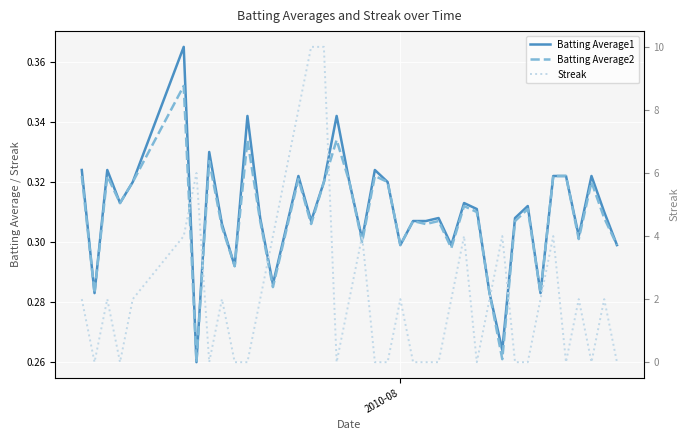

True or false: Streak and Batting Average1 cross at least once.

True